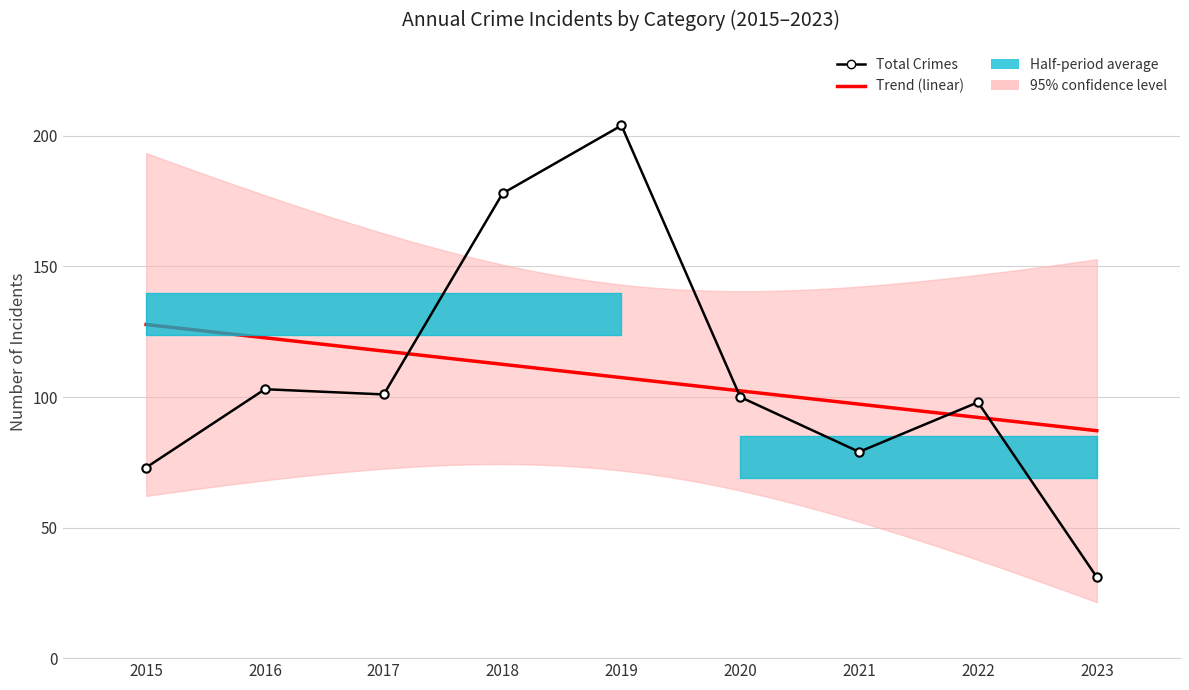

True or false: Total and Robbery intersect in this chart.

False